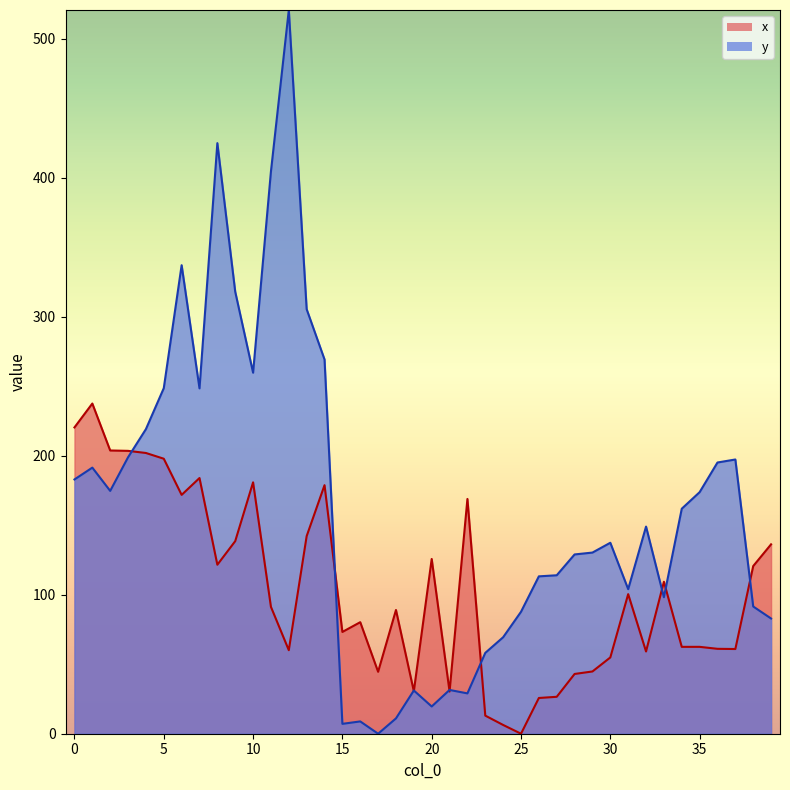

True or false: y has more than 2 points higher than both neighbors.

True